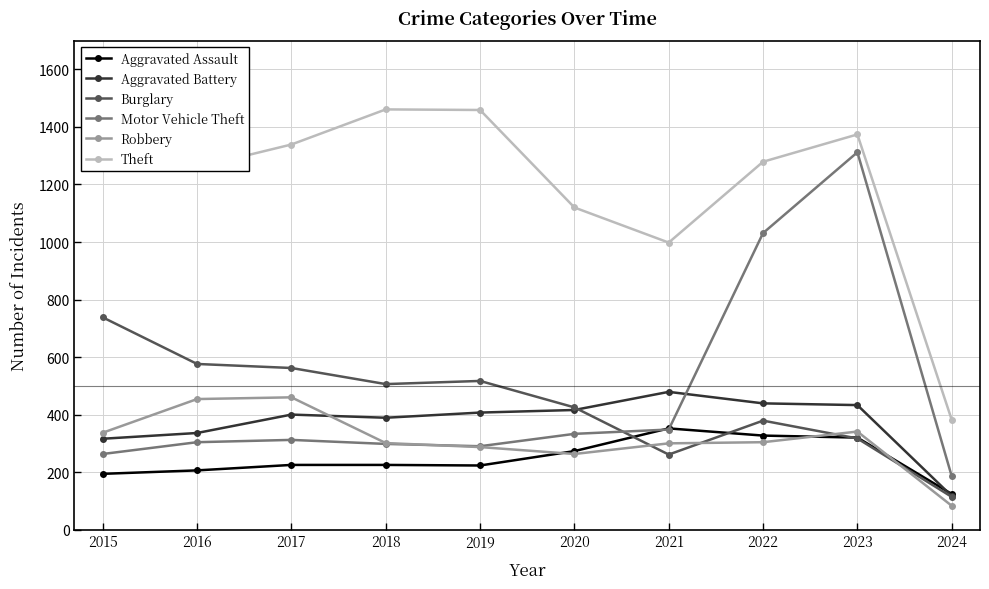

Which has a higher value, 2022 or 2018?

2022